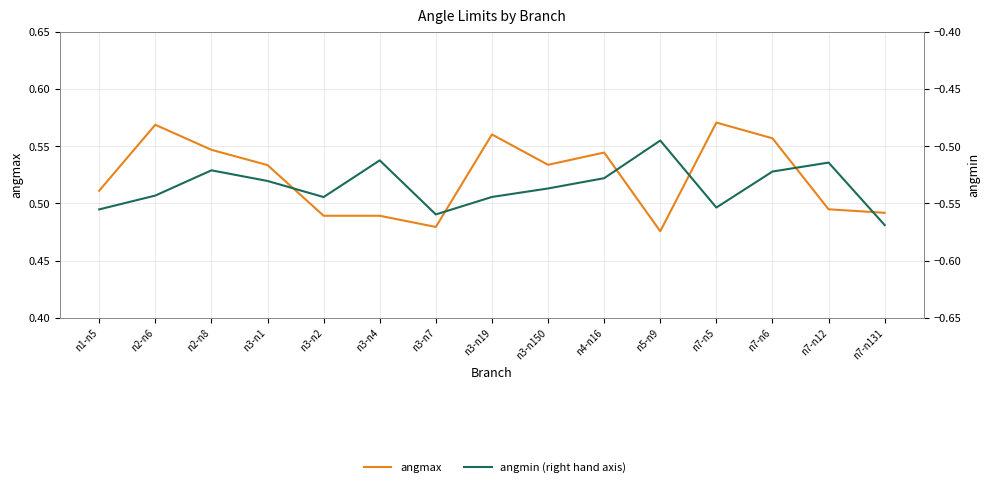

What is the difference between the angmax values at n2-n8 and n7-n12?

0.1